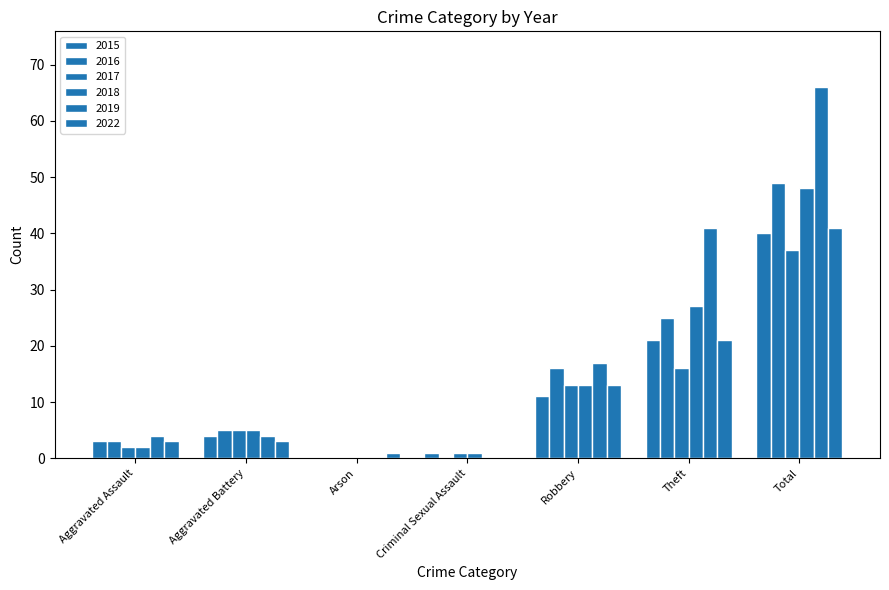

Reading right to left, list all the values displayed in this chart.

2015: 40	21	11	1	0	4	3
2016: 49	25	16	0	0	5	3
2017: 37	16	13	1	0	5	2
2018: 48	27	13	1	0	5	2
2019: 66	41	17	0	0	4	4
2022: 41	21	13	0	1	3	3